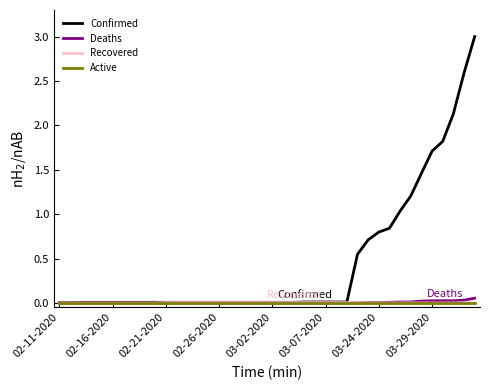

Which series has the largest total across all categories?

Confirmed